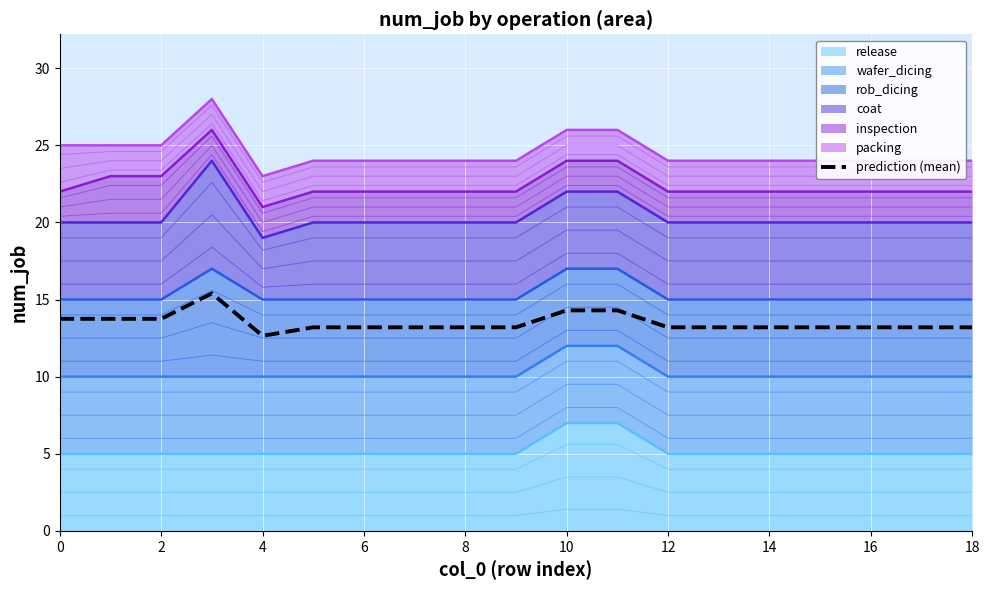

What is the value of the 8th point from the left?

13.2